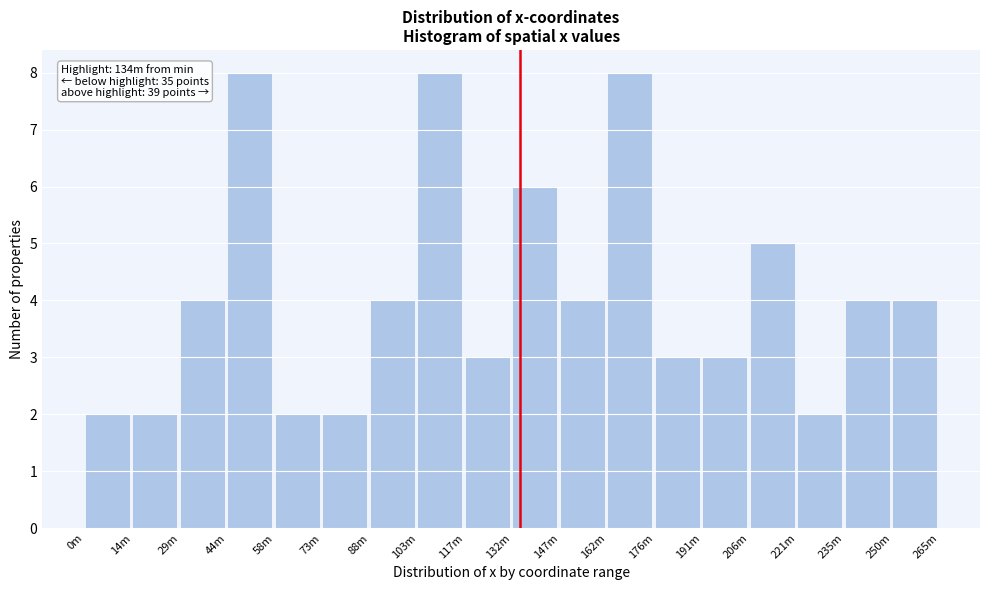

Reading right to left, list all the values displayed in this chart.

250m=4	235m=4	221m=2	206m=5	191m=3	176m=3	162m=8	147m=4	132m=6	117m=3	103m=8	88m=4	73m=2	58m=2	44m=8	29m=4	14m=2	0m=2